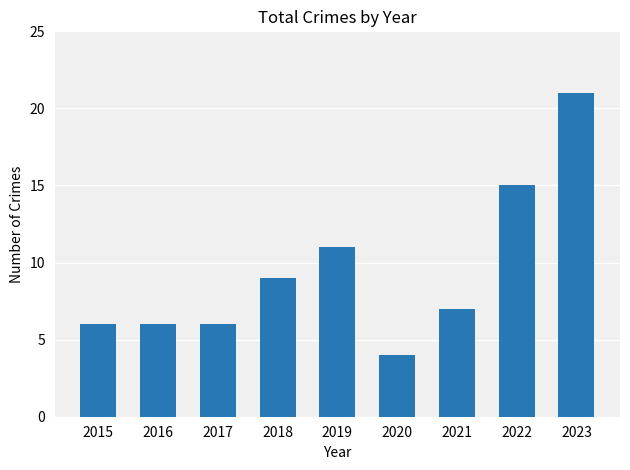

How many values are below 7?

4